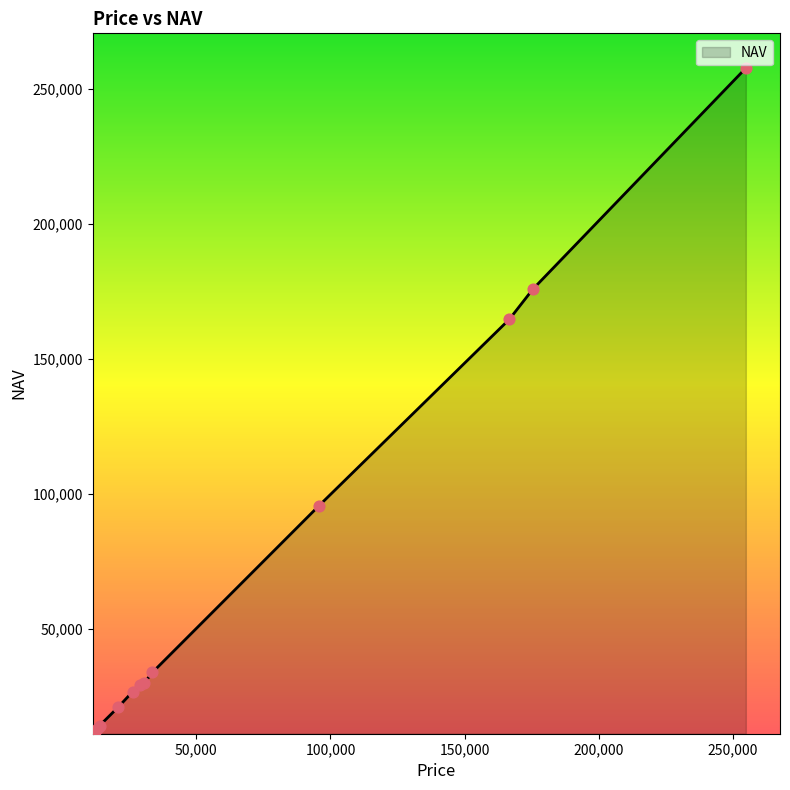

What is the maximum value shown in the chart?

257709